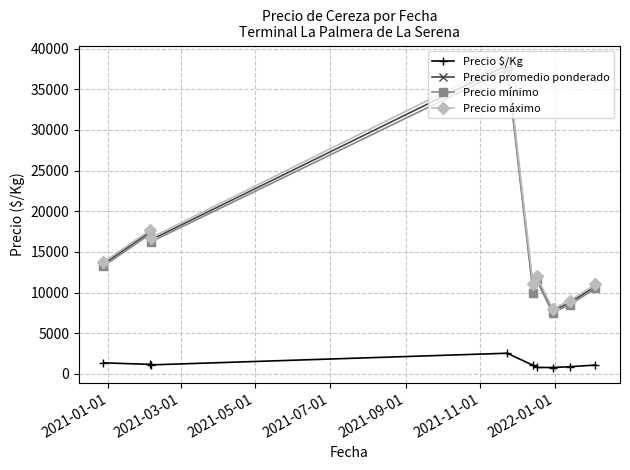

Which series has the largest range (max minus min)?

Precio máximo